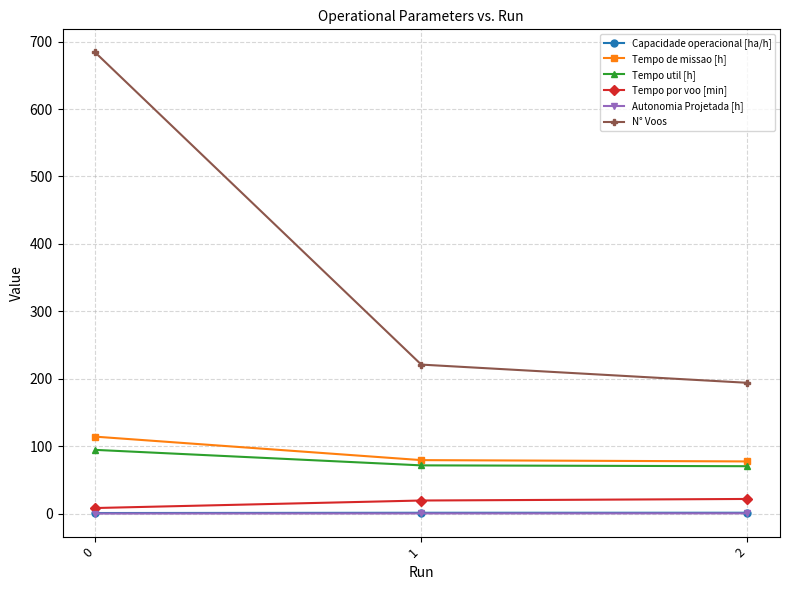

Does the chart have visible grid lines?

Yes